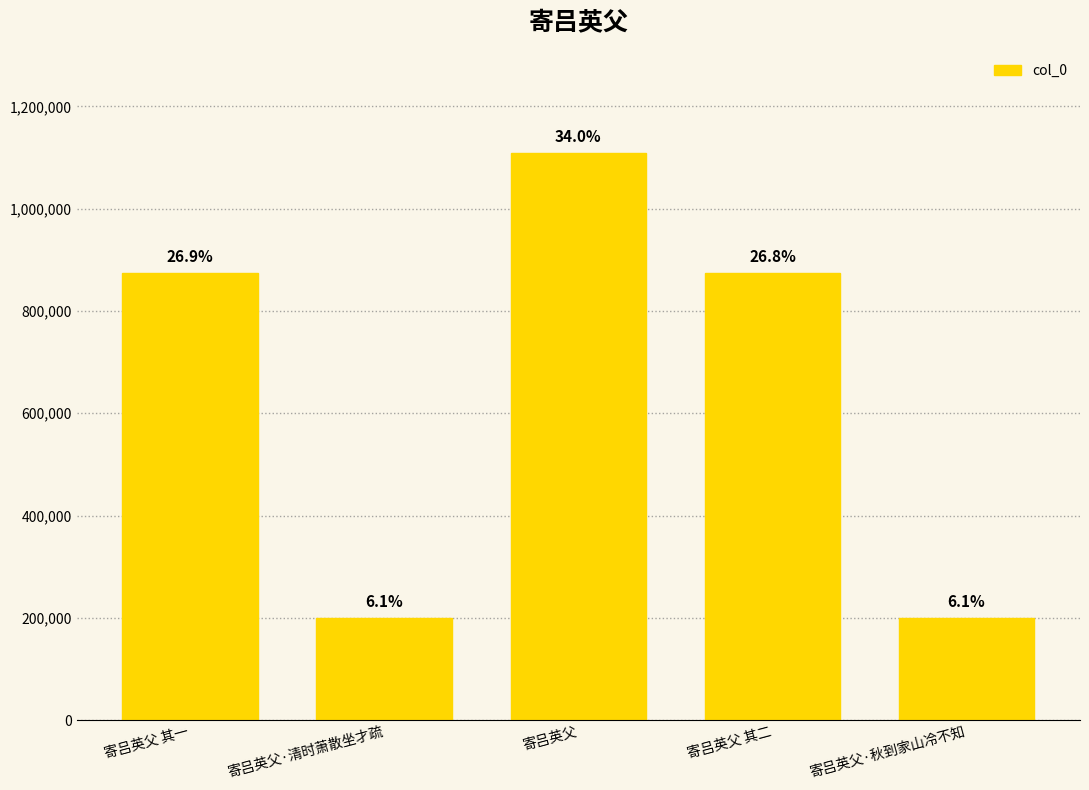

The value at 寄吕英父 其一 is 874372. True or false?

True